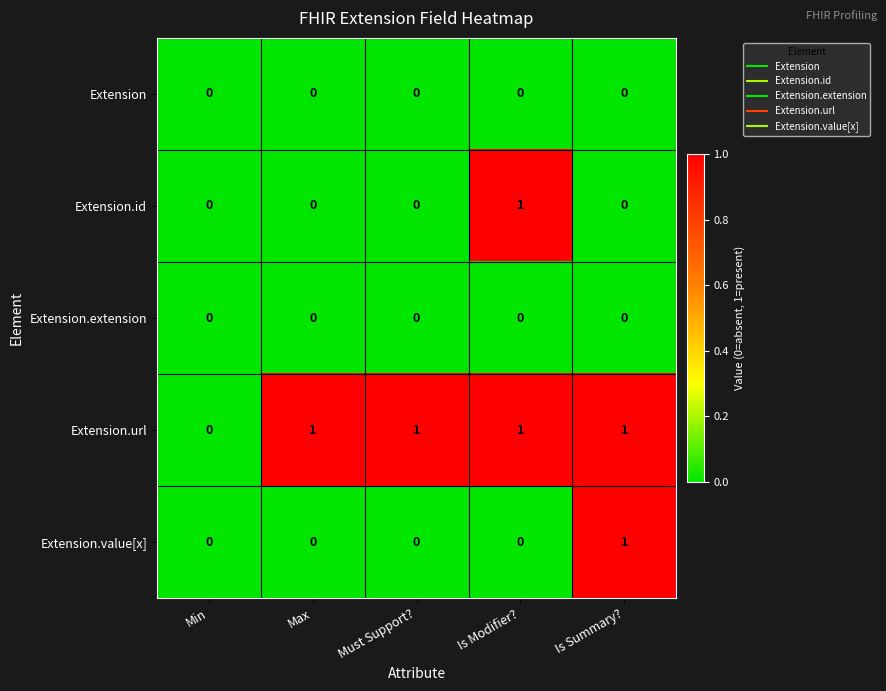

What is the maximum value shown in the chart?

1